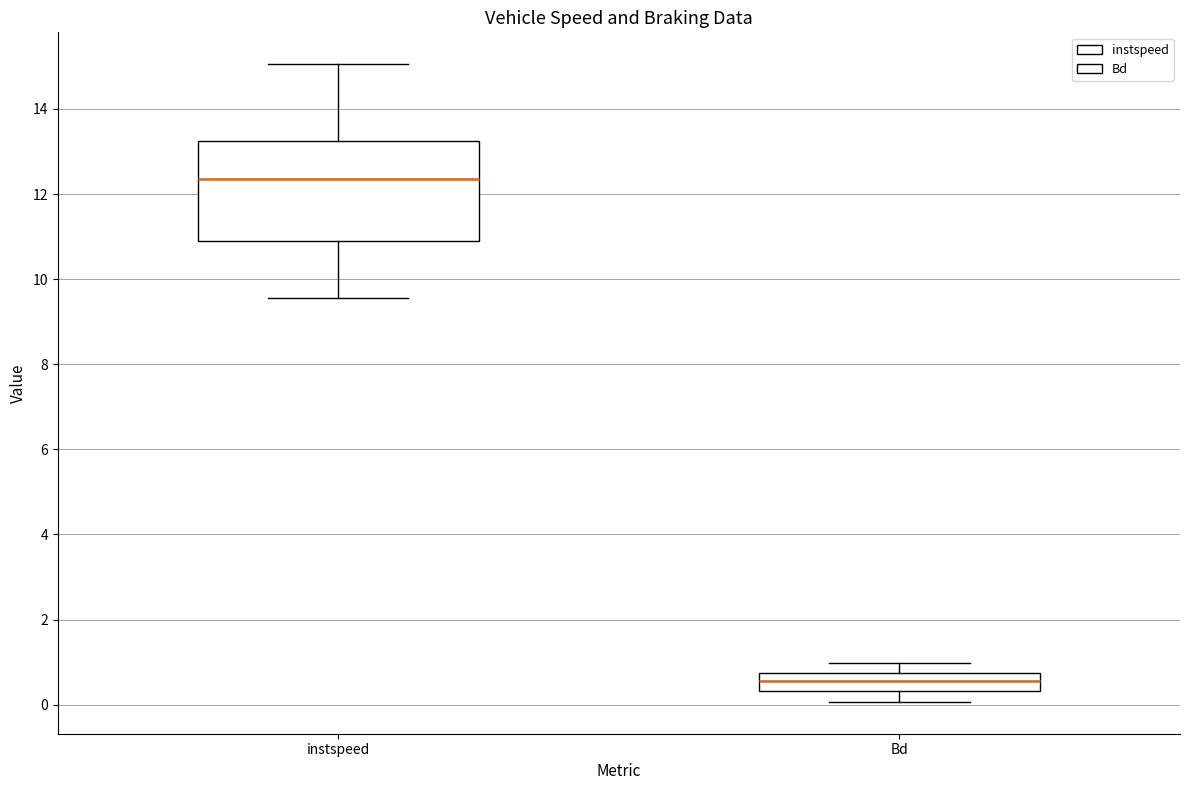

Where is the upper edge of the box for instspeed on the y-axis? The values are not printed on the chart, so give them approximately, as read against the axis.

13.2